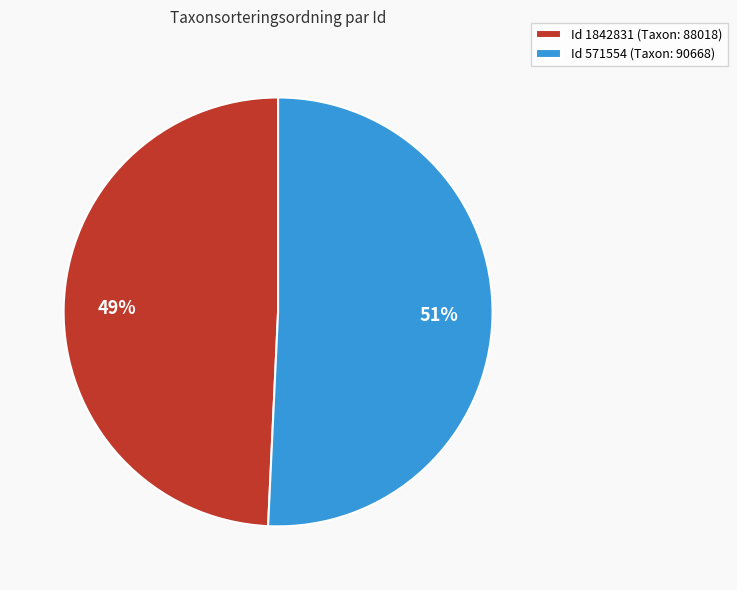

To the nearest percent, what is the average slice percentage?

50%